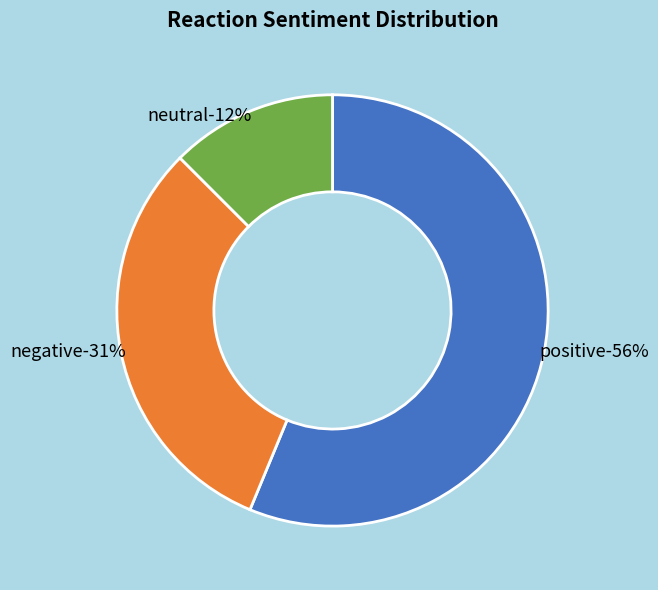

Which category has the biggest portion of the pie?

positive